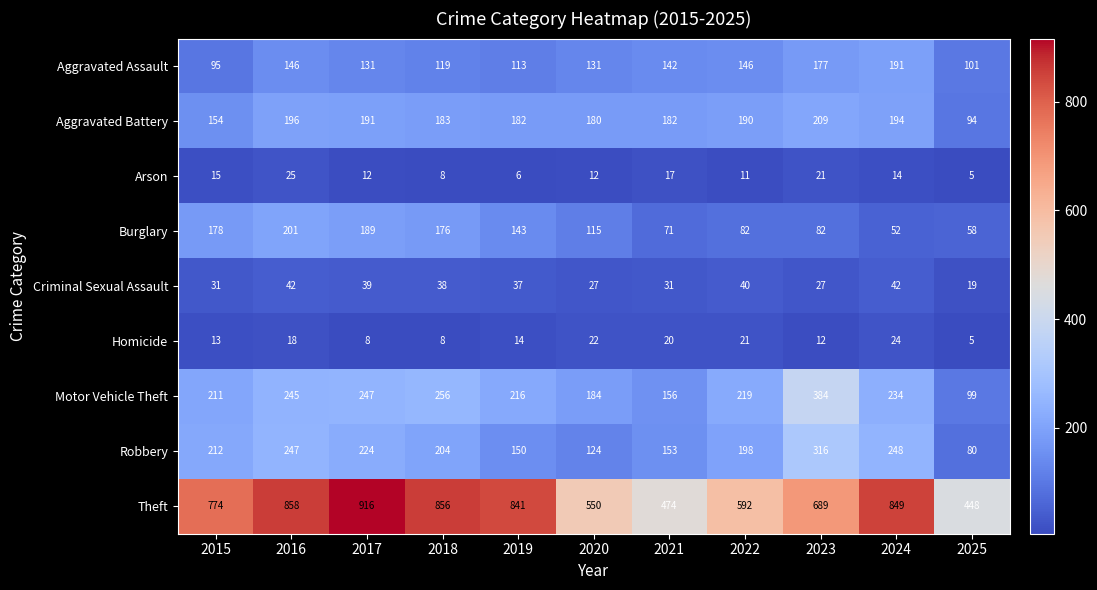

Rank the series at 2019 from lowest to highest value.

Arson, Homicide, Criminal Sexual Assault, Aggravated Assault, Burglary, Robbery, Aggravated Battery, Motor Vehicle Theft, Theft